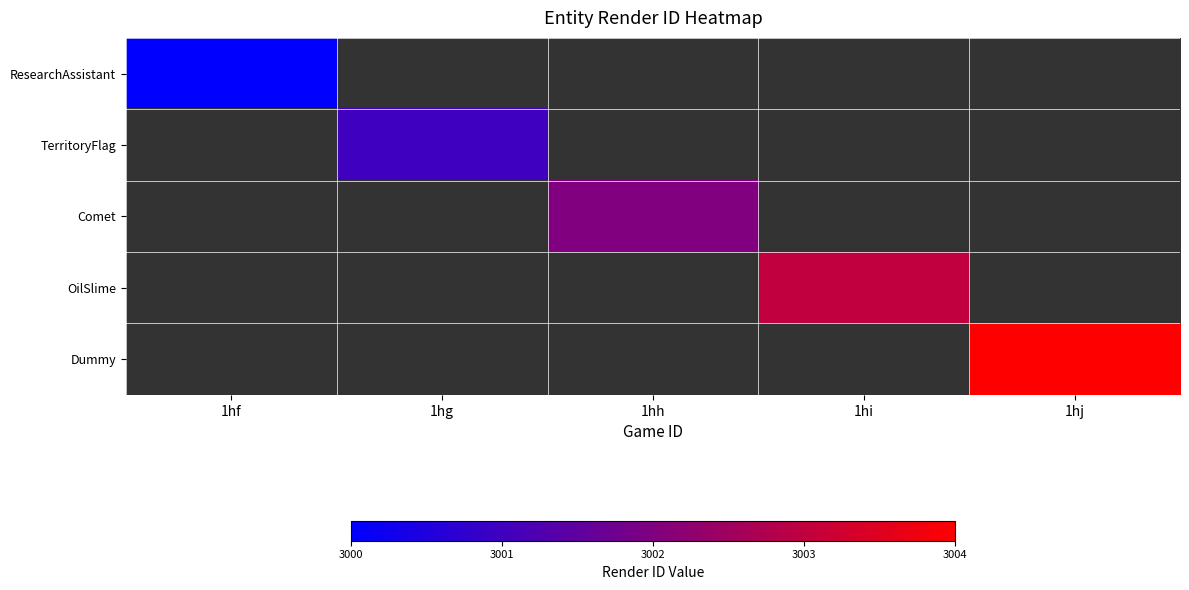

Which has a higher value, 1hf or 1hh?

1hh